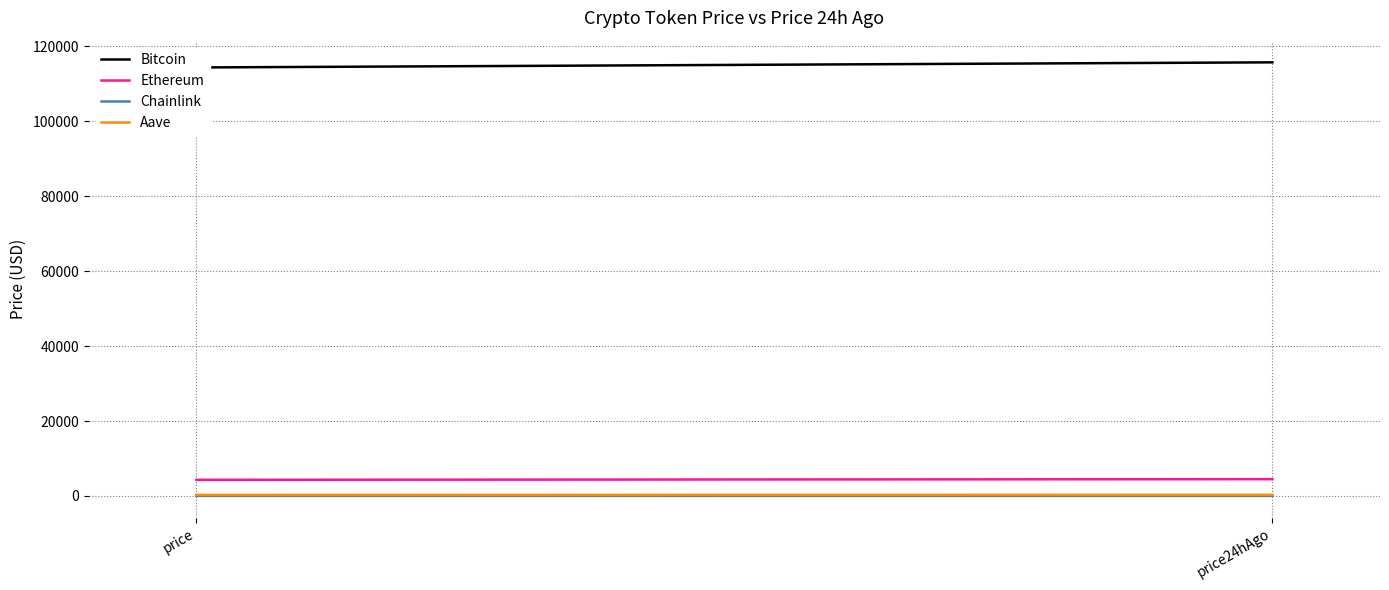

Between price24hAgo and price, which is larger?

price24hAgo